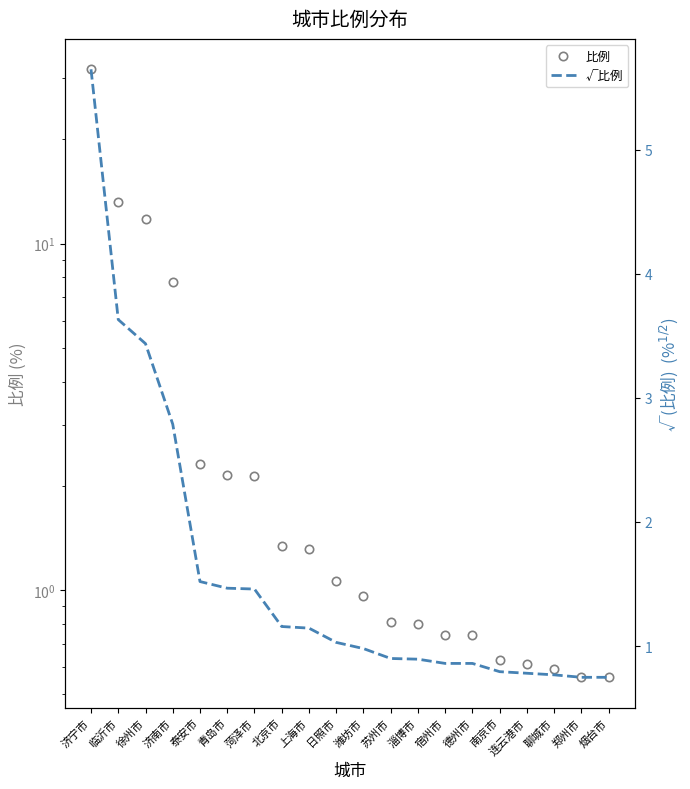

What are all the series names shown in the legend?

比例, √比例